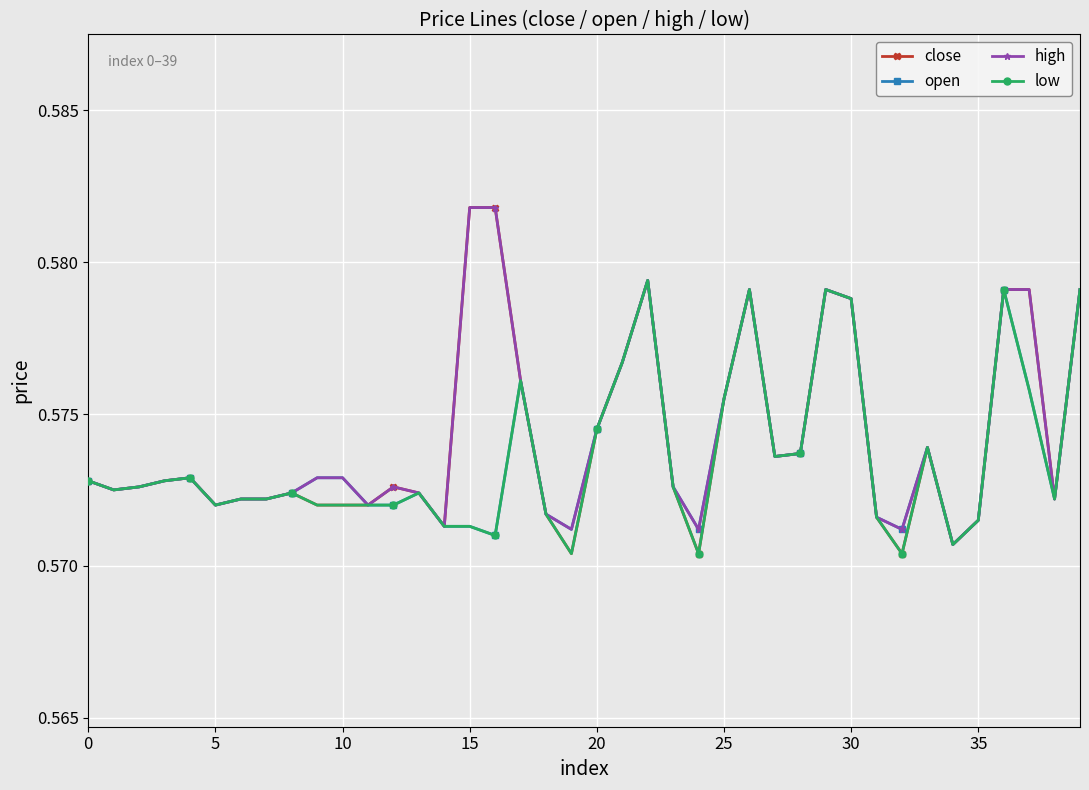

Which series has the widest spread of values?

close